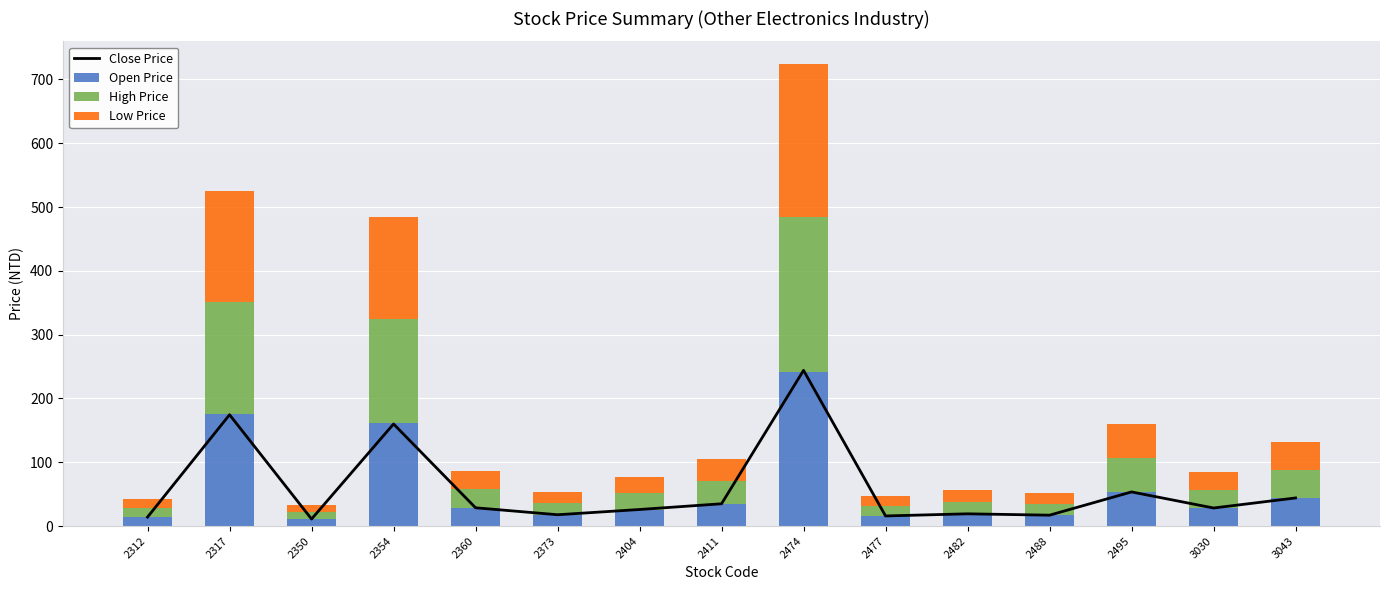

List the series in order of their peak value, lowest first.

Low Price, Open Price, Close Price, High Price